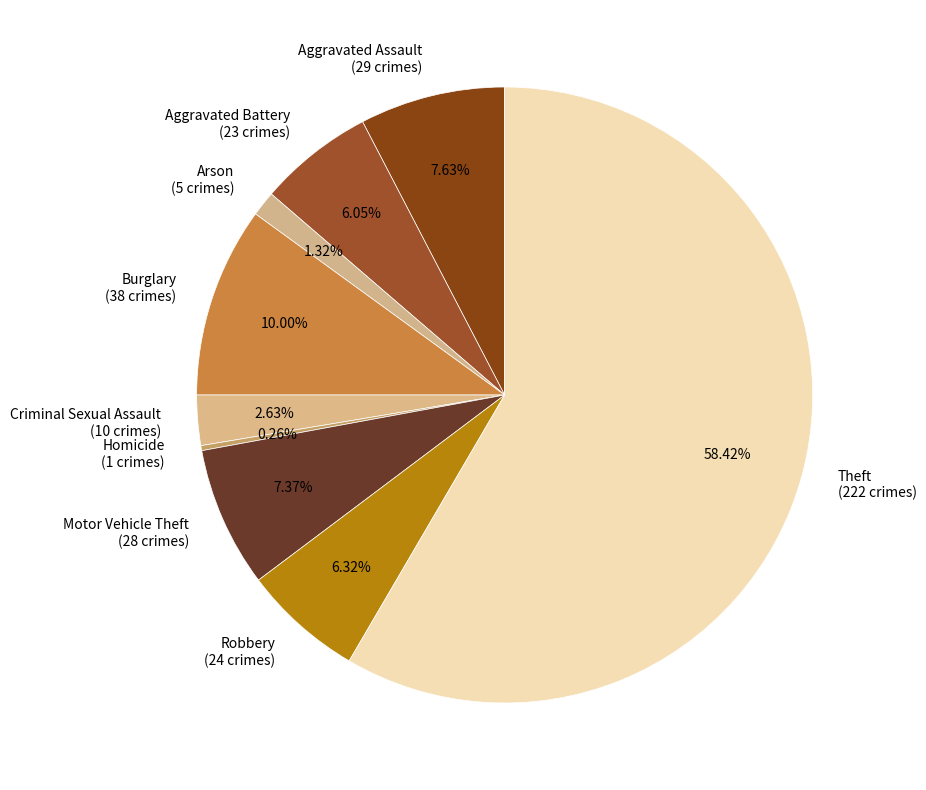

Does any single category account for the majority?

Yes